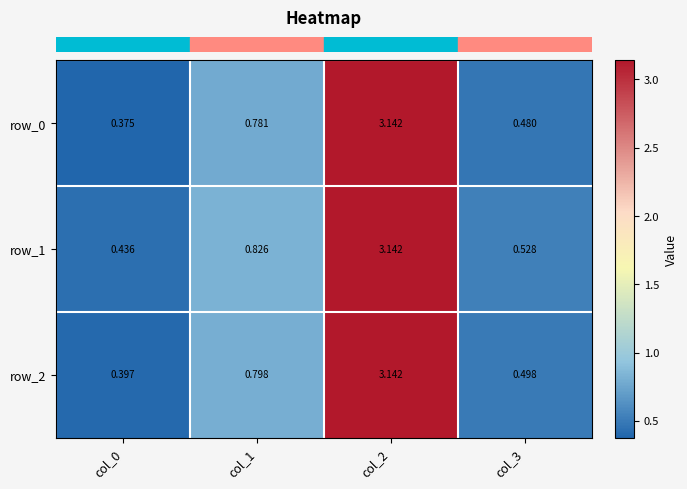

What is the sum of all row_2 values?

4.8